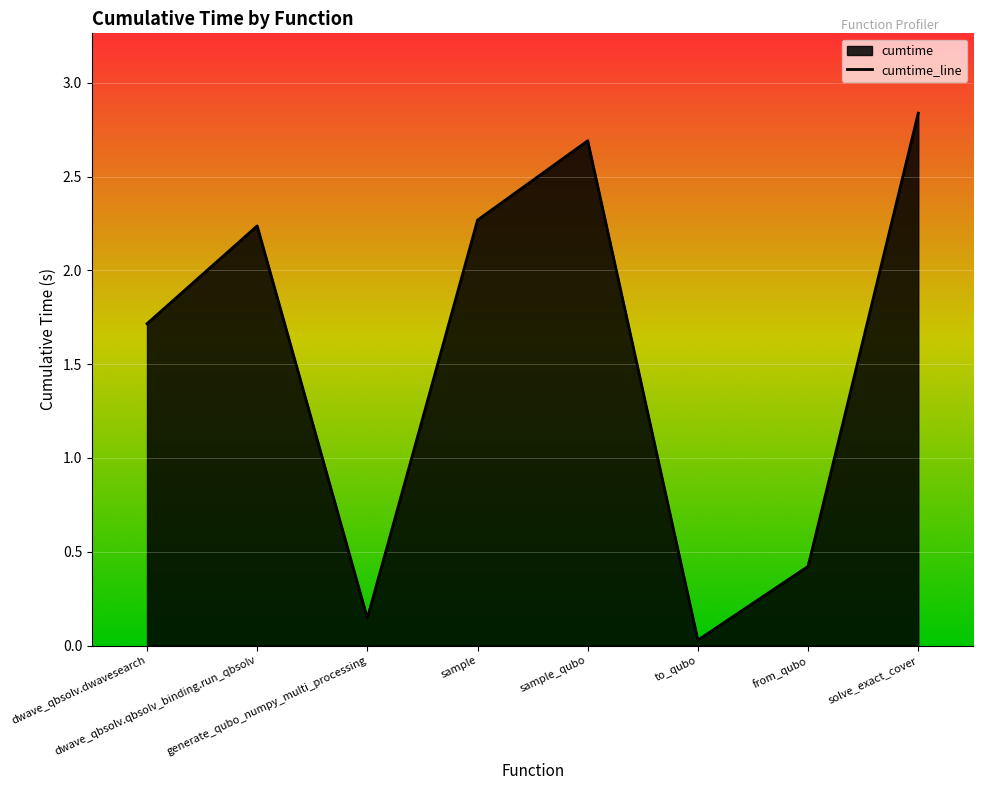

How many lines are shown in the chart?

1